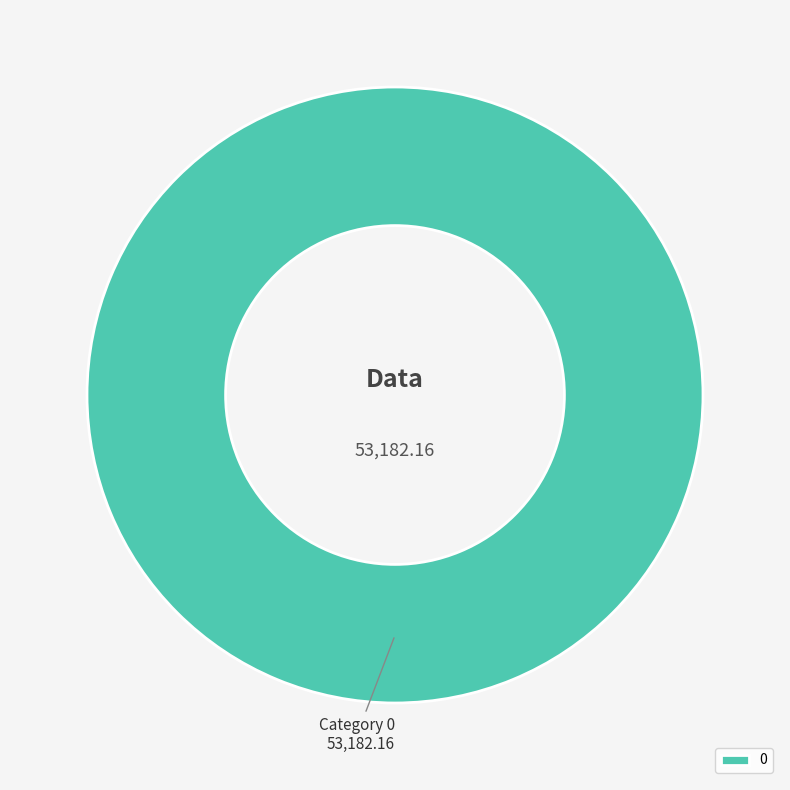

Does 0 account for over 50% of the chart?

Yes